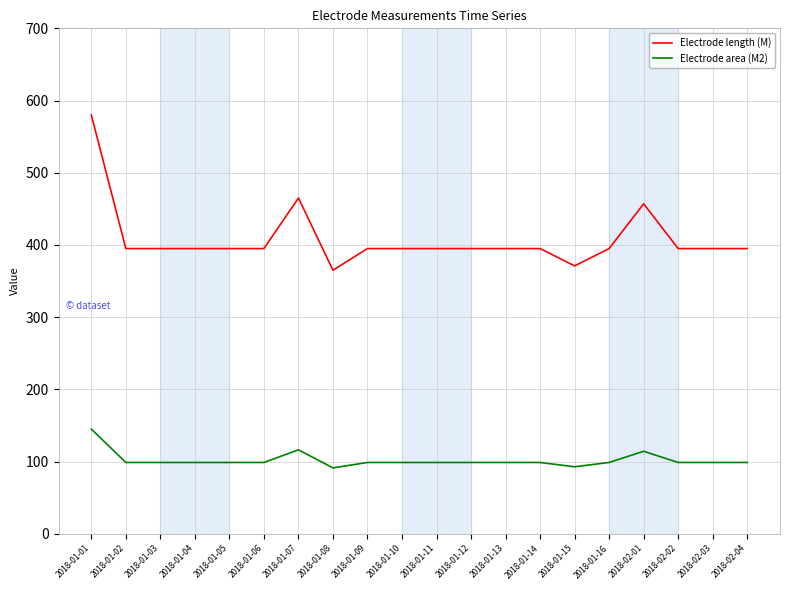

How many distinct data groups are displayed?

2